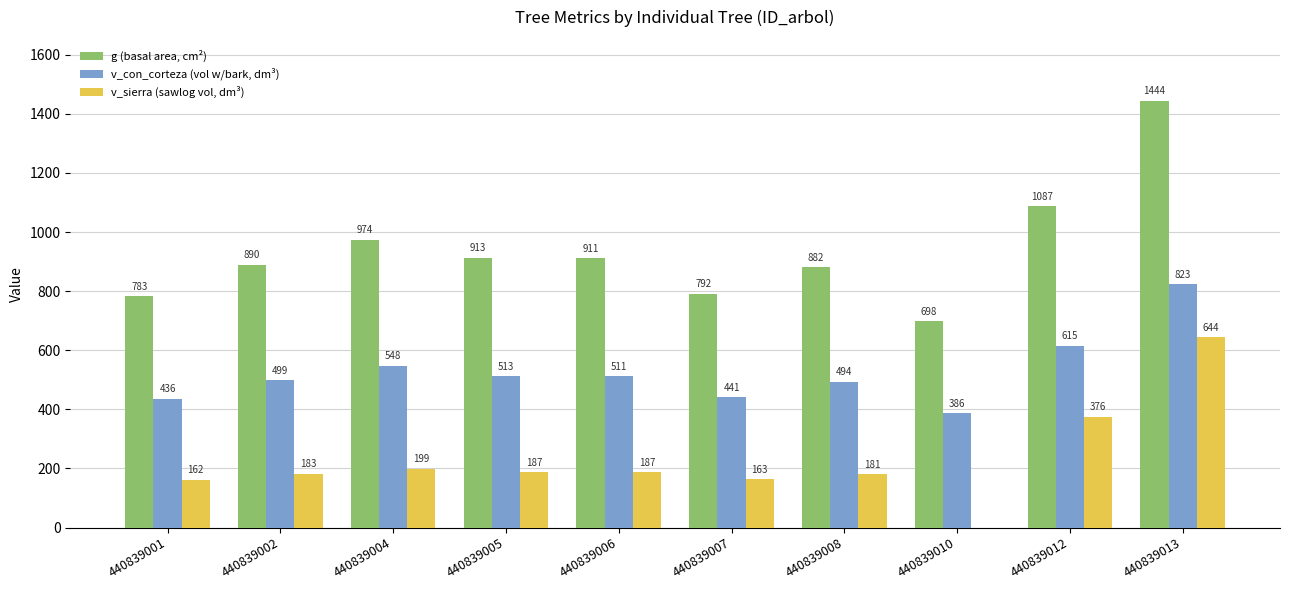

At which category is the sum across all series the highest?

440839013